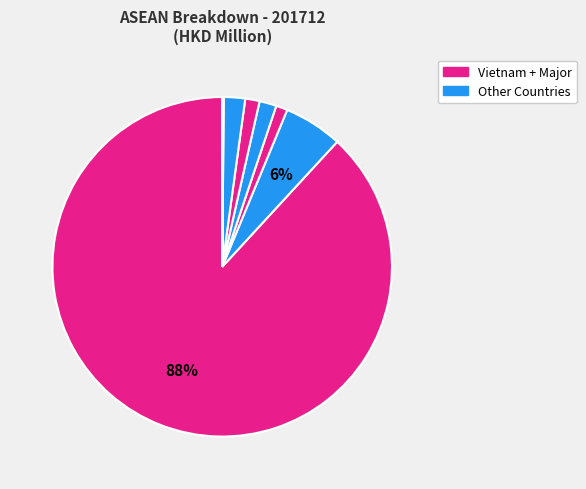

Which category accounts for the majority?

VIETNAM